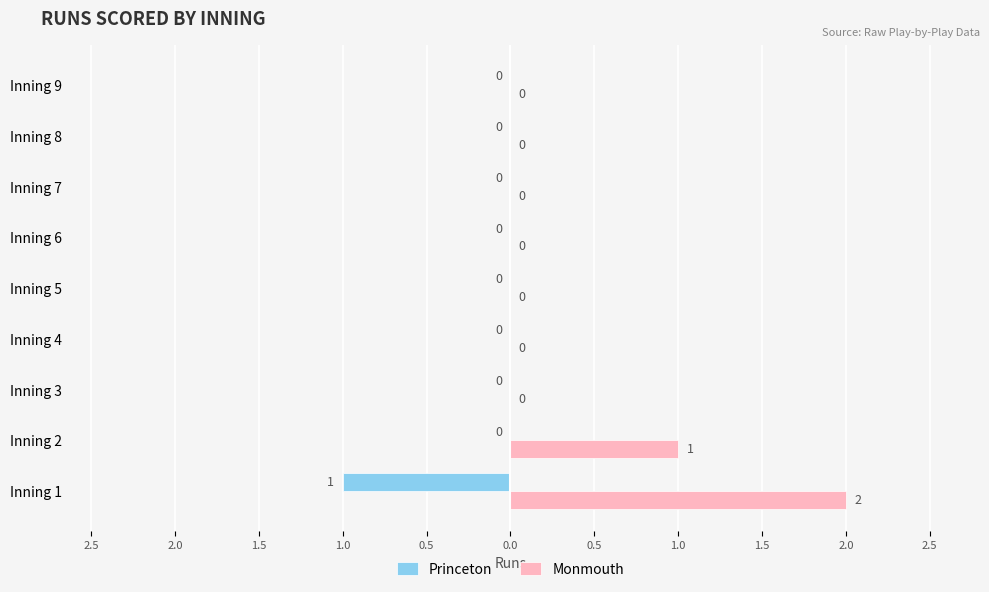

What are all the series names shown in the legend?

Princeton, Monmouth